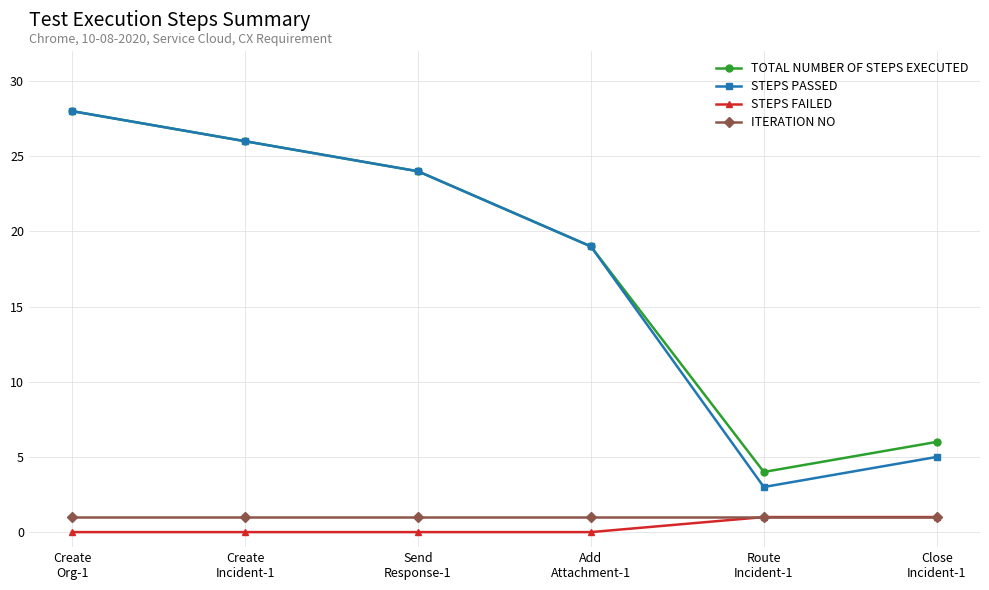

What is the approximate value of ITERATION NO at Create
Org-1?

1